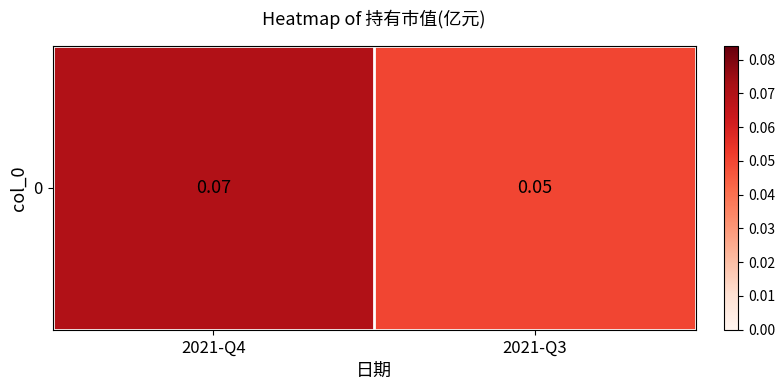

Count the values in the range 0 to 1.

2